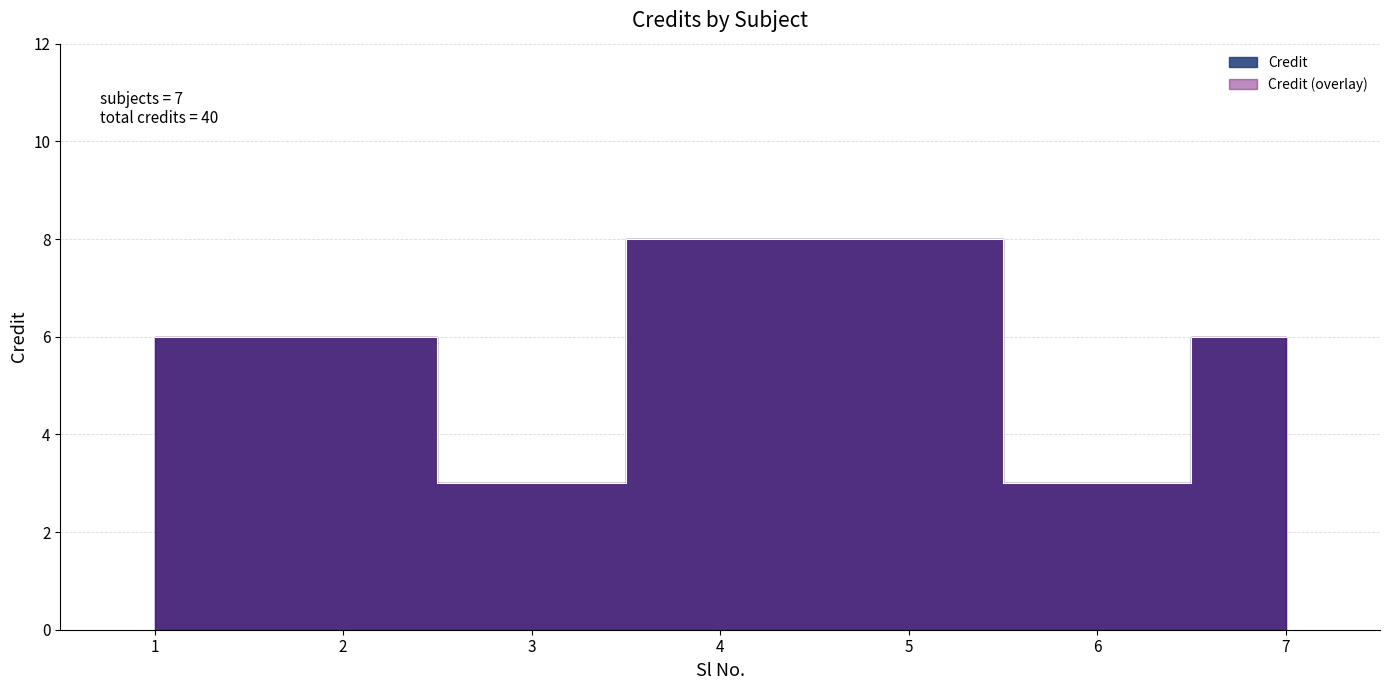

How many data points are less than 6?

2